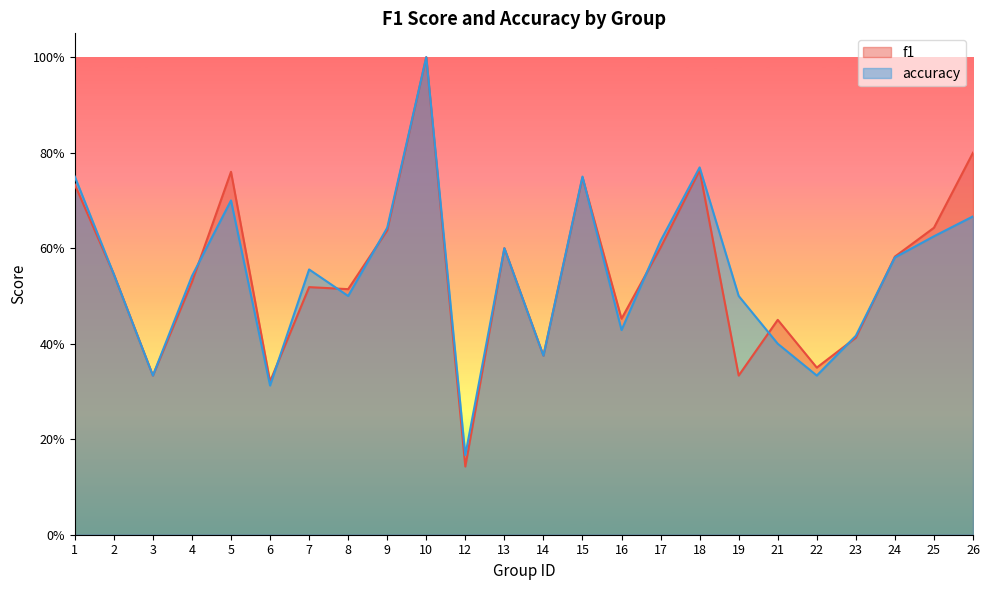

Reading right to left, list all the values displayed in this chart.

f1: 0.8	0.6	0.6	0.4	0.4	0.5	0.3	0.8	0.6	0.5	0.7	0.4	0.6	0.1	1.0	0.6	0.5	0.5	0.3	0.8	0.5	0.3	0.5	0.7
accuracy: 0.7	0.6	0.6	0.4	0.3	0.4	0.5	0.8	0.6	0.4	0.8	0.4	0.6	0.2	1.0	0.6	0.5	0.6	0.3	0.7	0.5	0.3	0.5	0.8